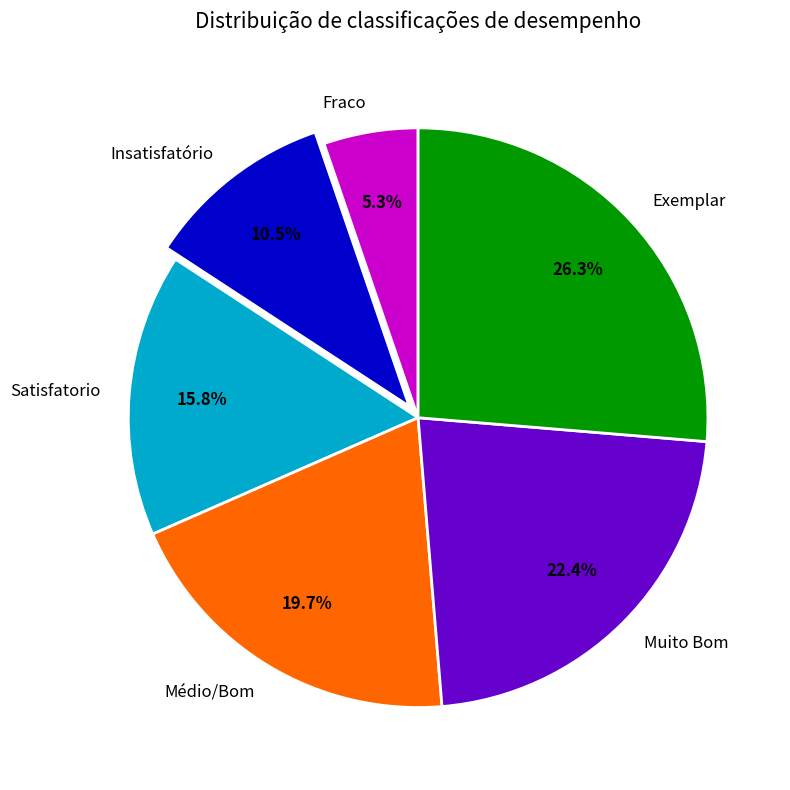

Do Fraco and Médio/Bom together represent more than half of the pie?

No